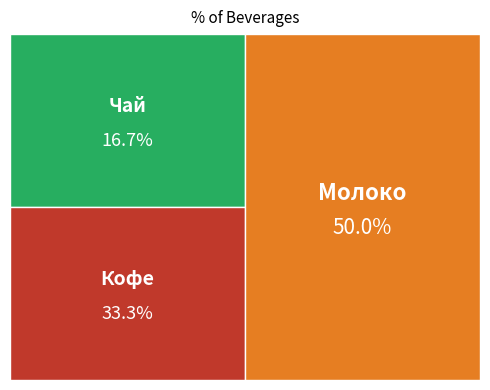

Does Молоко account for over 50% of the chart?

No